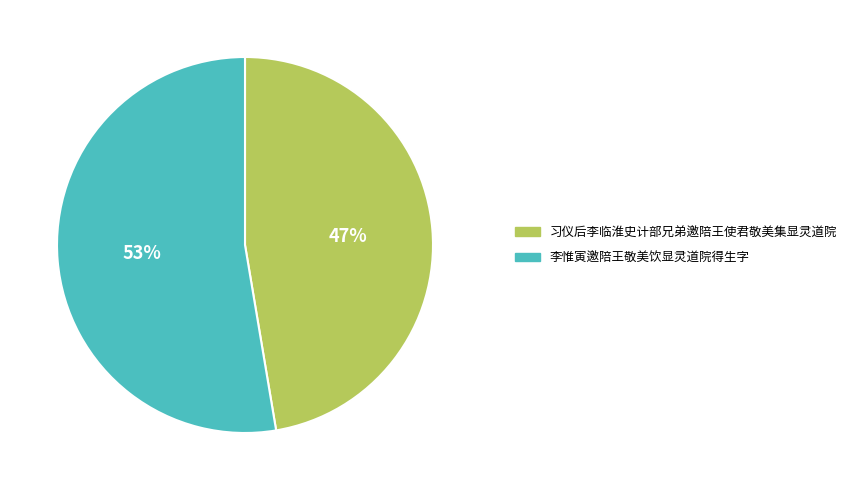

Is there any slice that represents more than half of the pie?

Yes